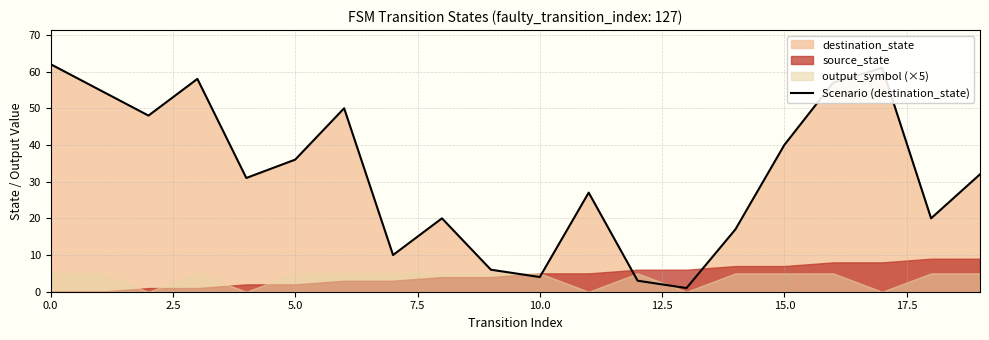

What is the minimum value shown in the chart?

1